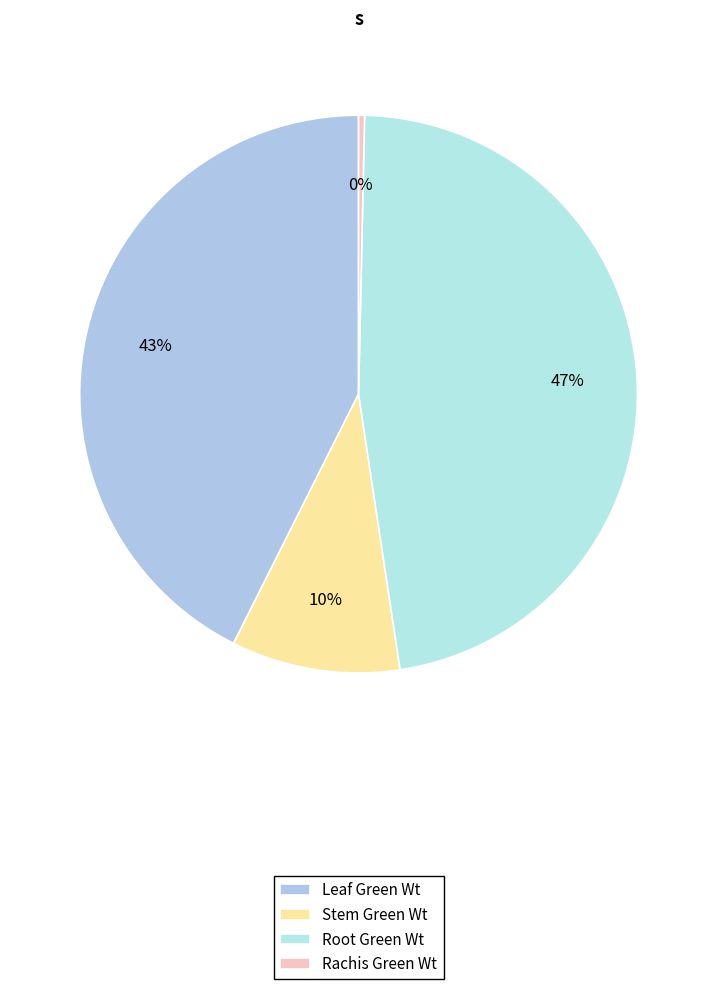

Is there a majority slice in this chart?

No